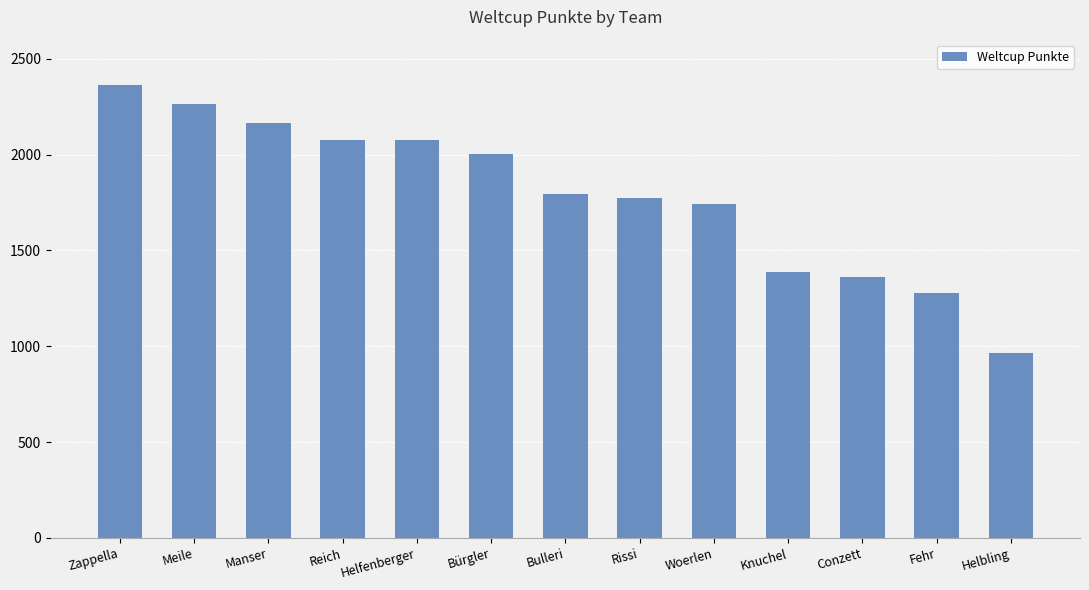

The value at Rissi is 958. True or false?

False